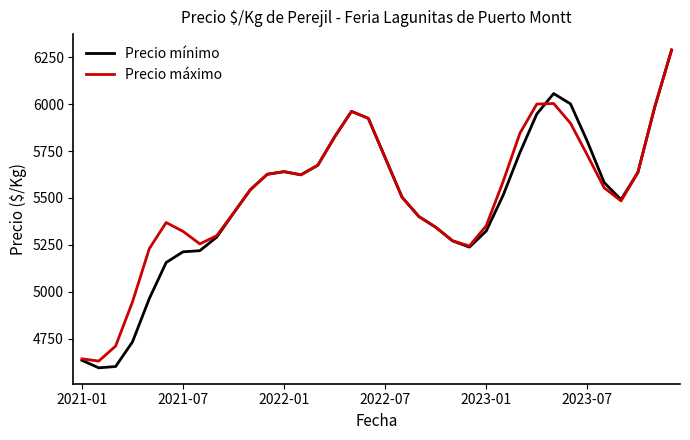

What is the maximum value shown in the chart?

6288